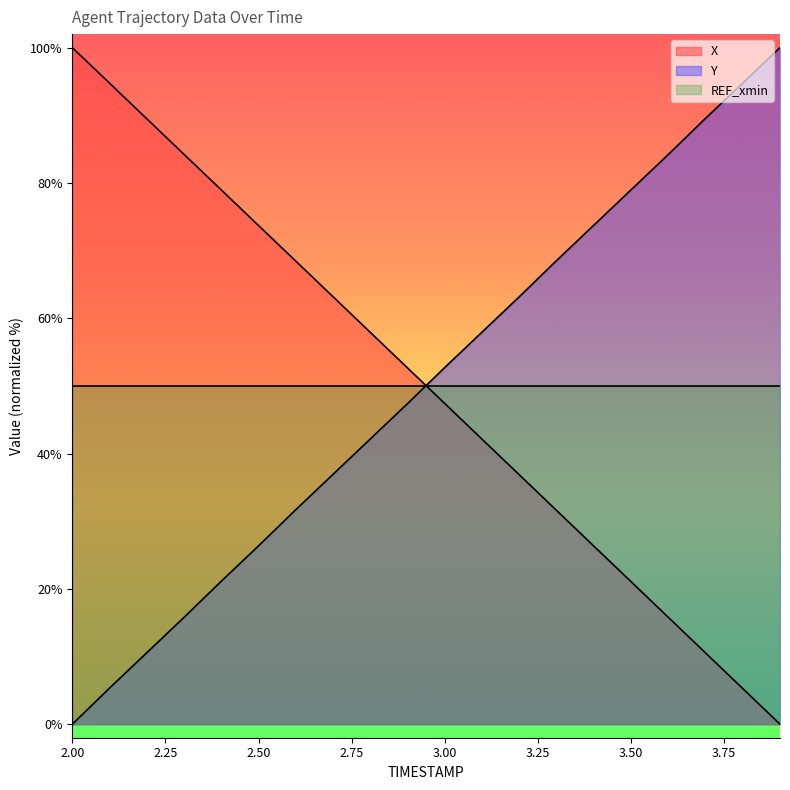

Which series has the largest range (max minus min)?

X